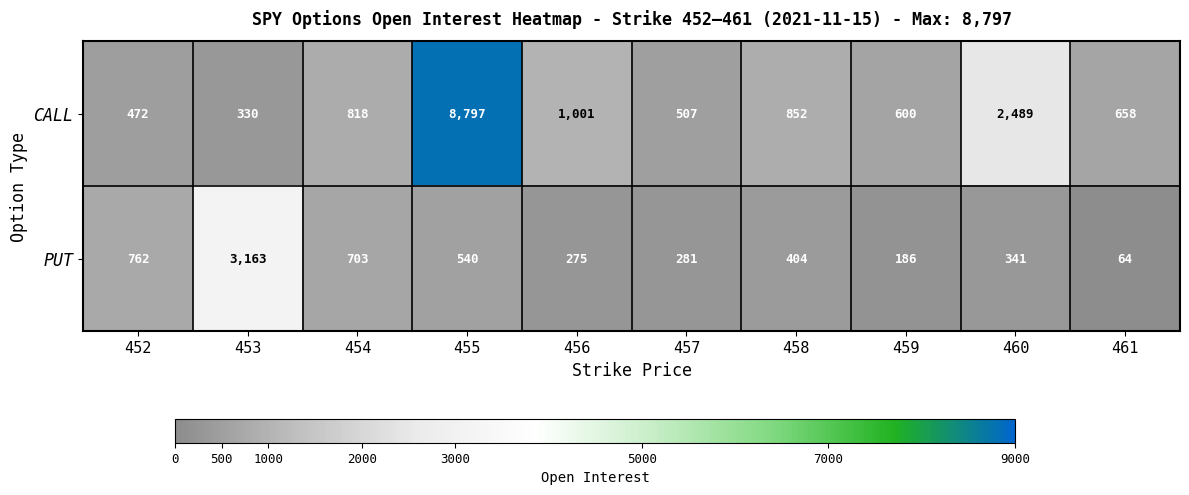

Reading left to right, list all the values displayed in this chart.

CALL: 452=472	453=330	454=818	455=8797	456=1001	457=507	458=852	459=600	460=2489	461=658
PUT: 452=762	453=3163	454=703	455=540	456=275	457=281	458=404	459=186	460=341	461=64